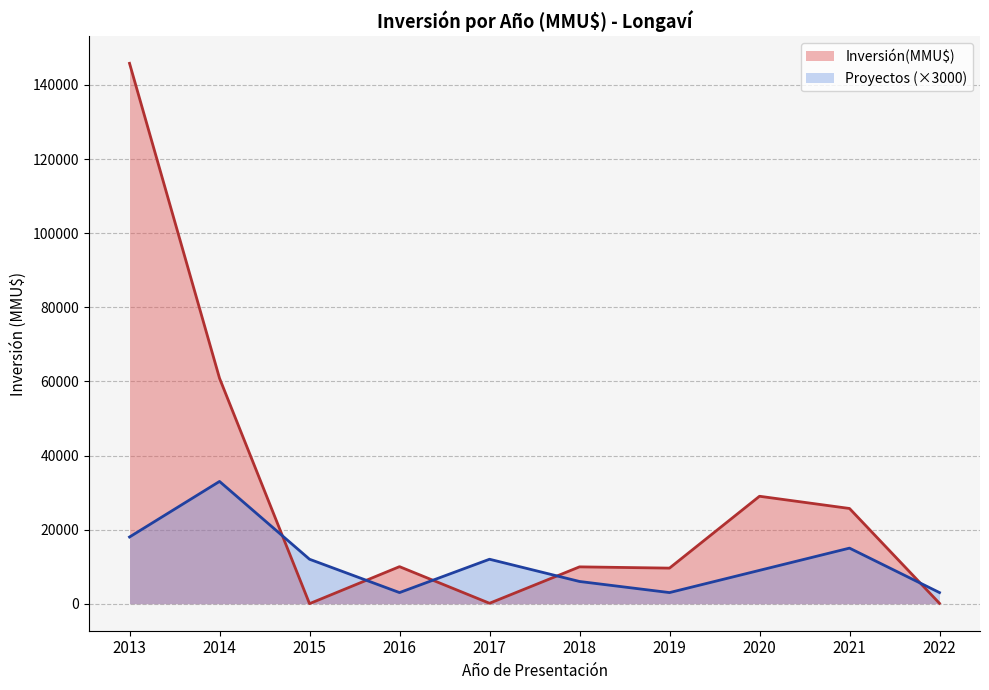

What is the maximum value for Inversión(MMU$)?

145850